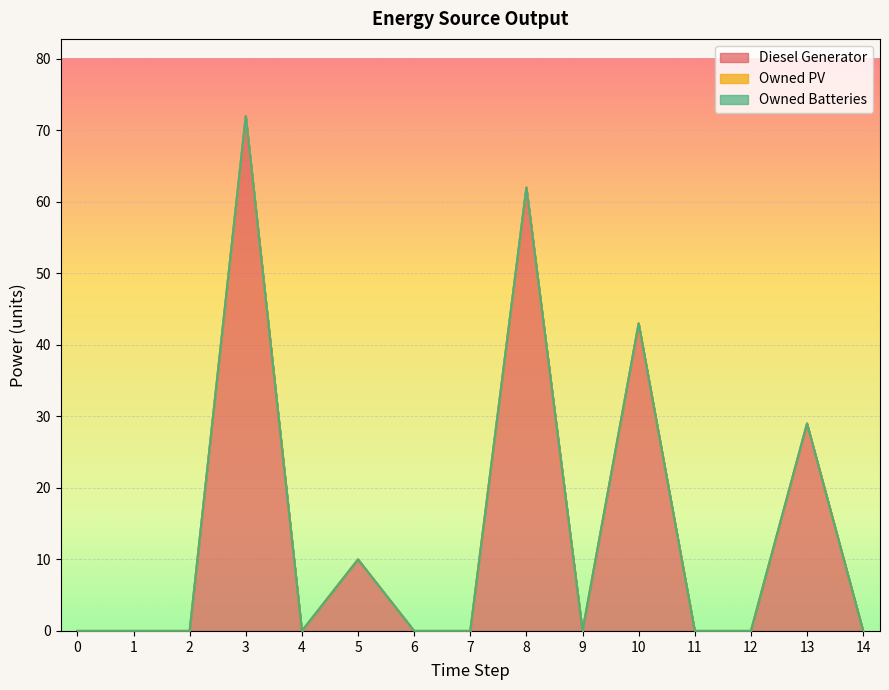

What is the difference between the Diesel Generator values at 5 and 11?

10